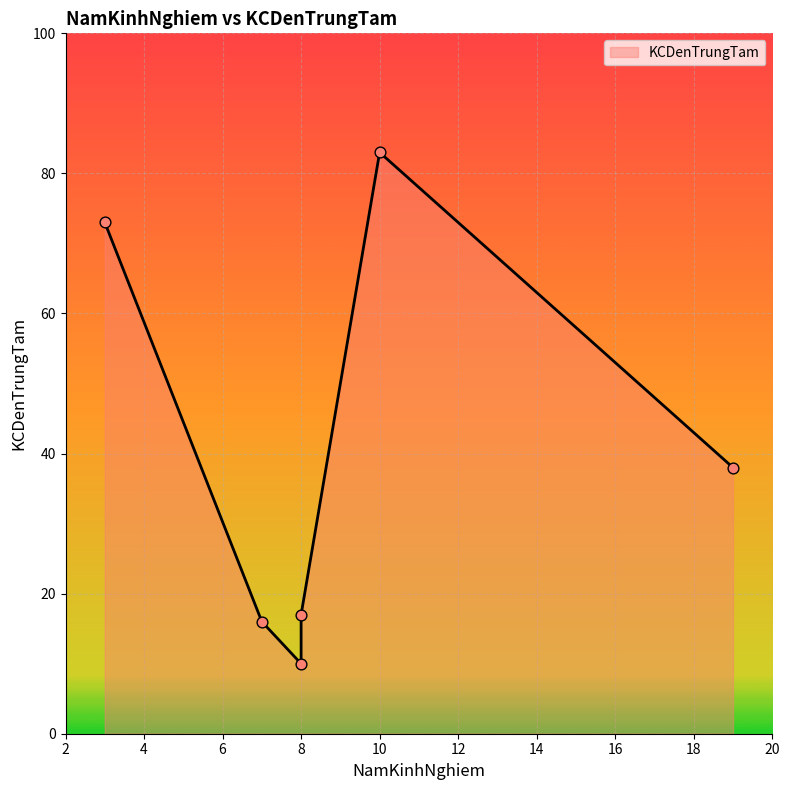

Between 10 and 8, which is larger?

10